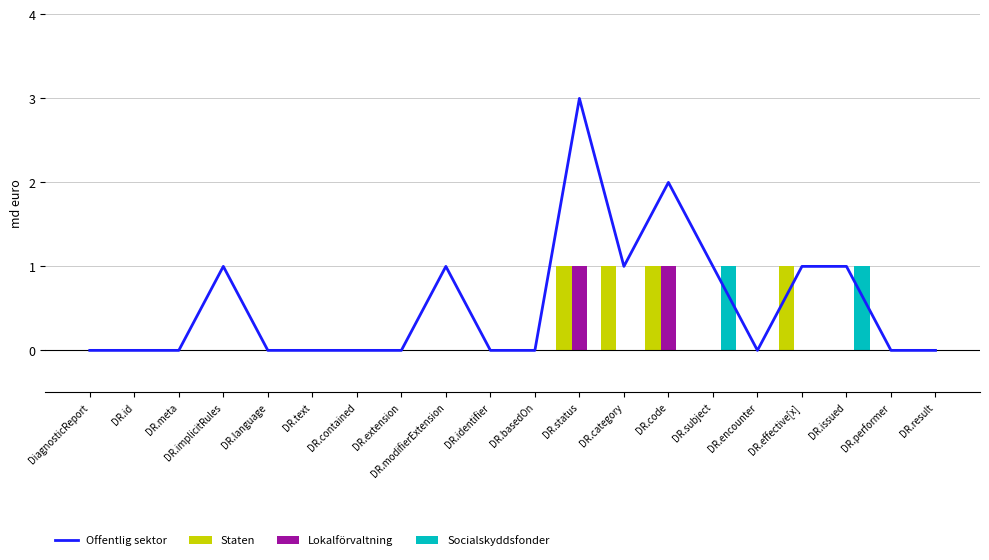

What is the total value across all series at DR.status?

5